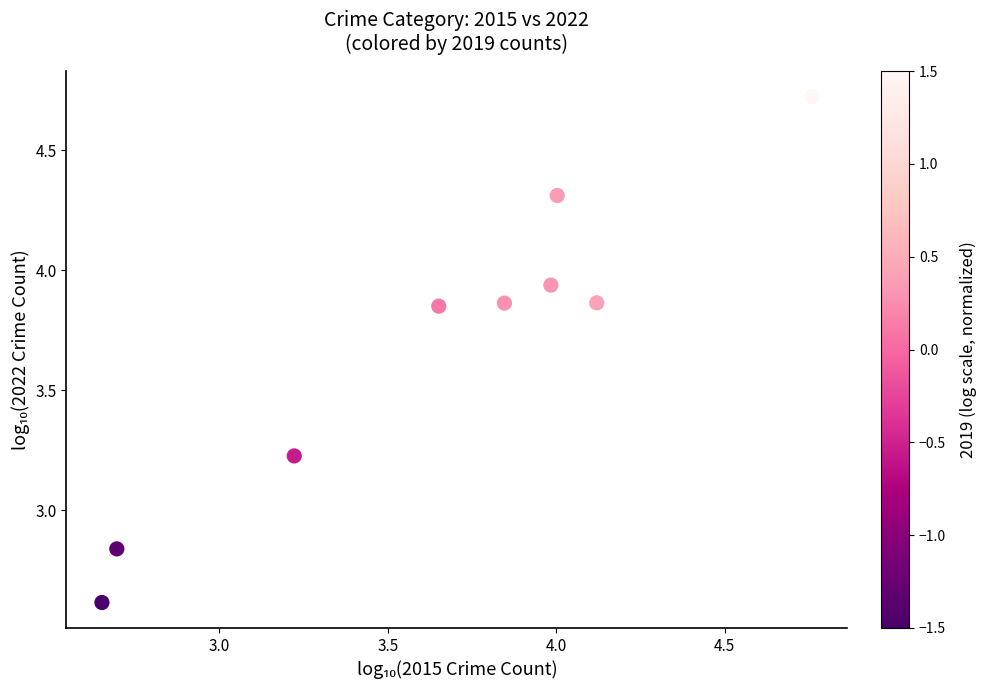

What is the average Y value?

3.7